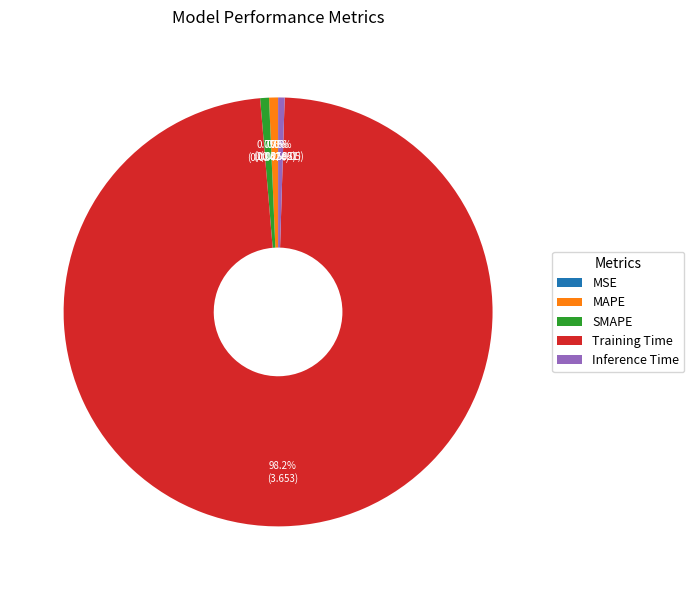

To the nearest percent, what portion does Training Time represent?

98%